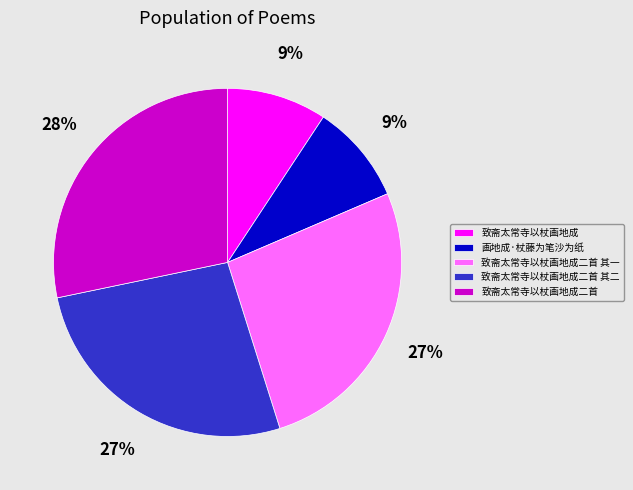

Does any single category account for the majority?

No